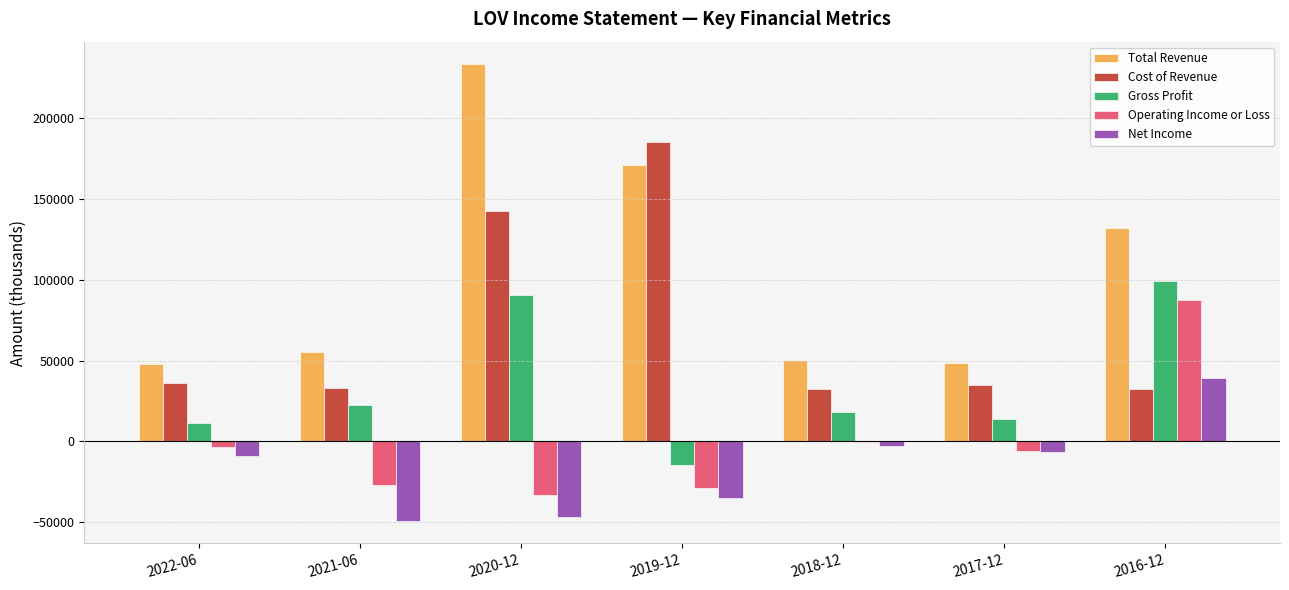

Which series has the largest total across all categories?

Total Revenue